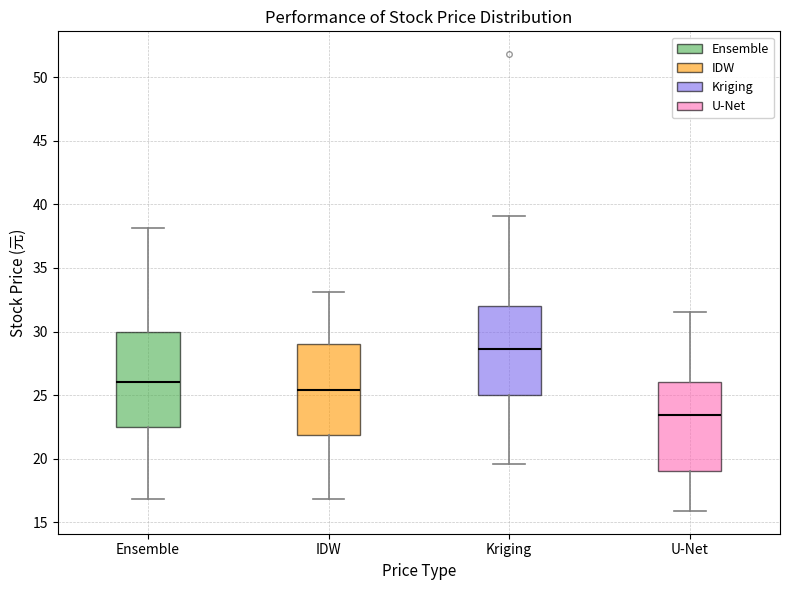

Reading left to right, read every box against the y-axis: the position of its median line, the range the box covers, and the ends of its whiskers. The values are not printed on the chart, so give them approximately, as read against the axis.

Ensemble: median 26.0, box 22.5 to 30.0, whiskers 17.0 to 38.0
IDW: median 25.5, box 22.0 to 29.0, whiskers 17.0 to 33.0
Kriging: median 28.5, box 25.0 to 32.0, whiskers 19.5 to 39.0
U-Net: median 23.5, box 19.0 to 26.0, whiskers 16.0 to 31.5